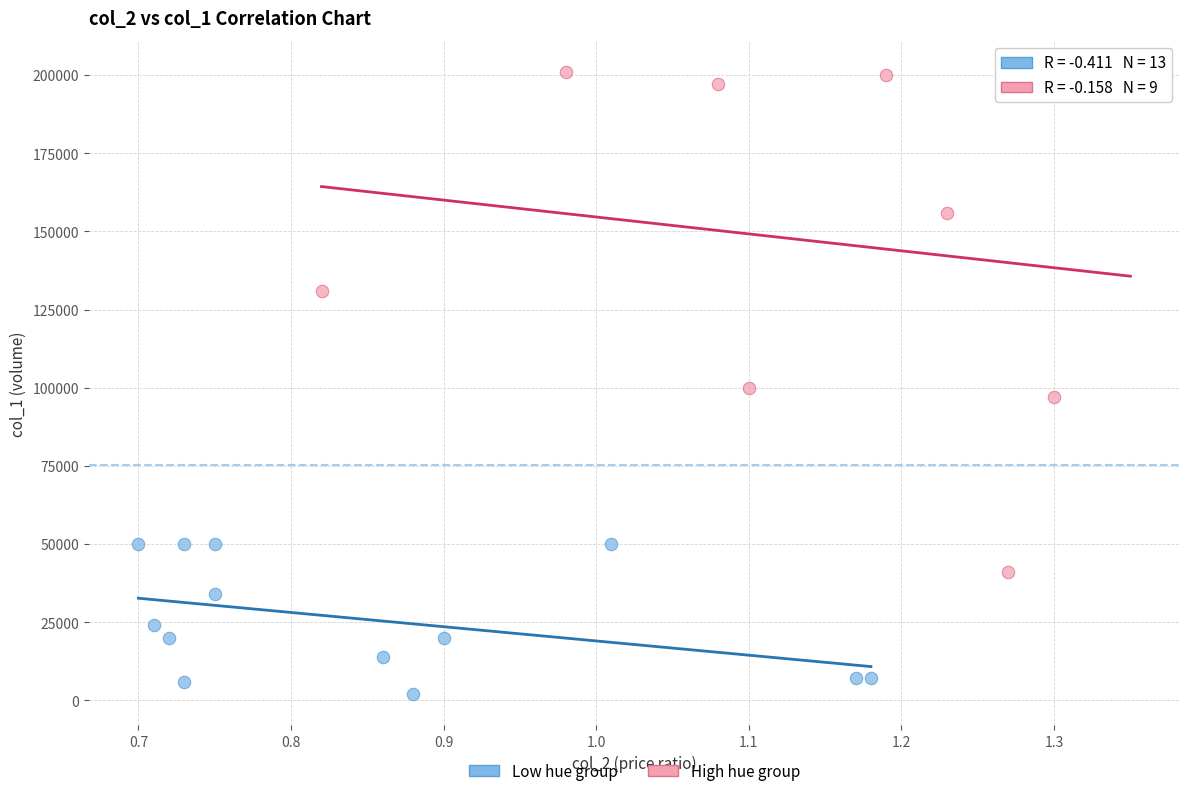

What are all the series names shown in the legend?

Low hue group, High hue group